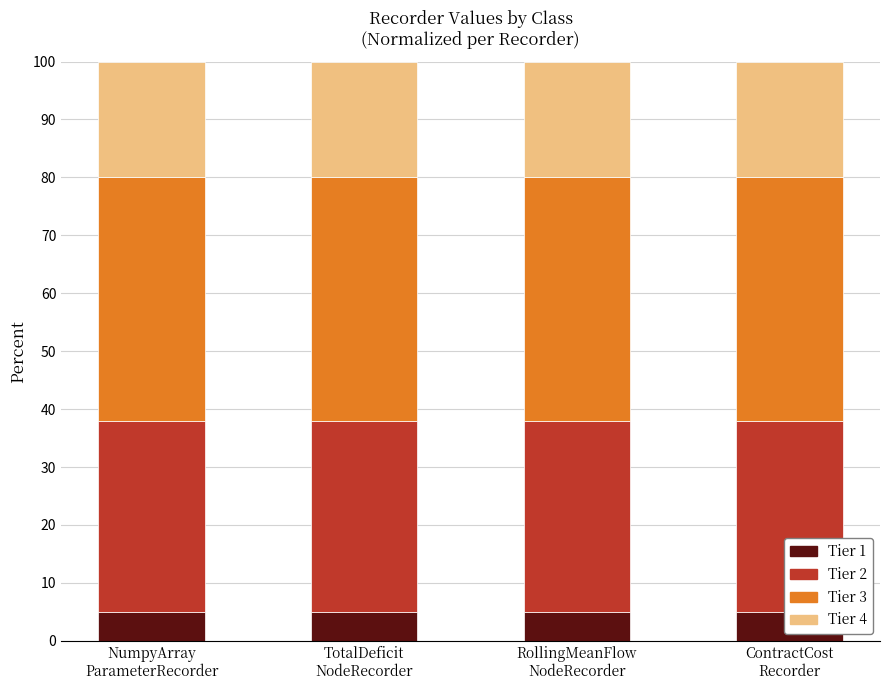

What position from the right is RollingMeanFlow
NodeRecorder?

2